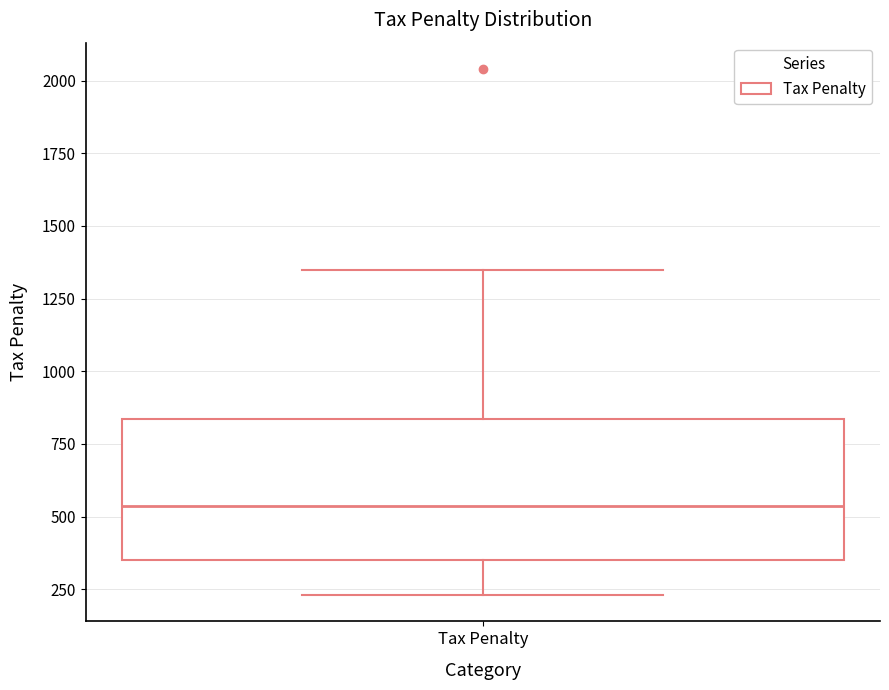

Where is the upper edge of the box for Tax Penalty on the y-axis? The values are not printed on the chart, so give them approximately, as read against the axis.

850